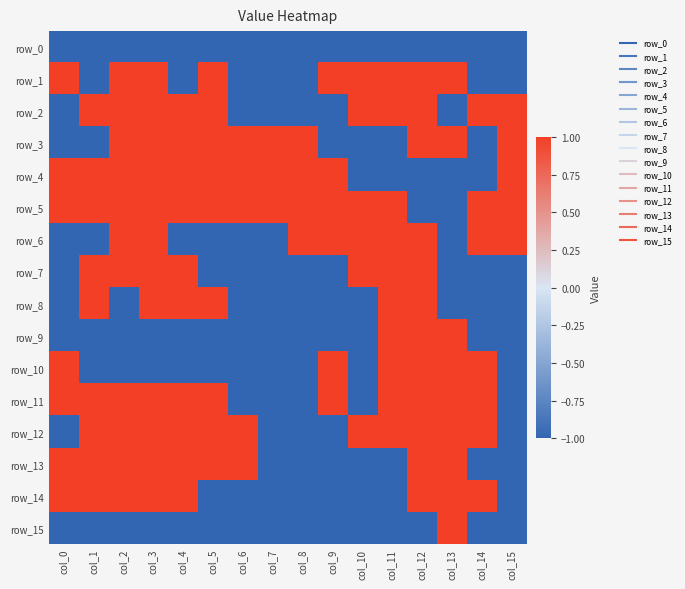

At which category is the sum across all series the highest?

col_3